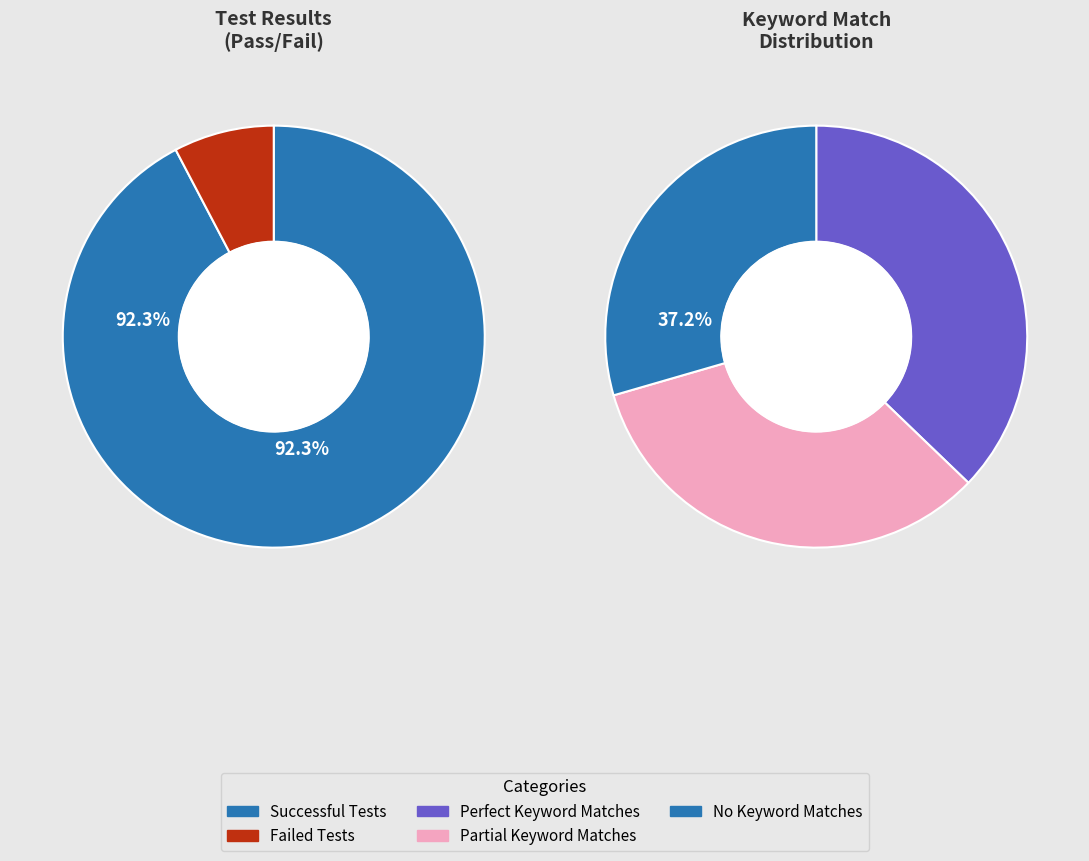

Is it true that No Keyword Matches is 25% of the pie?

False